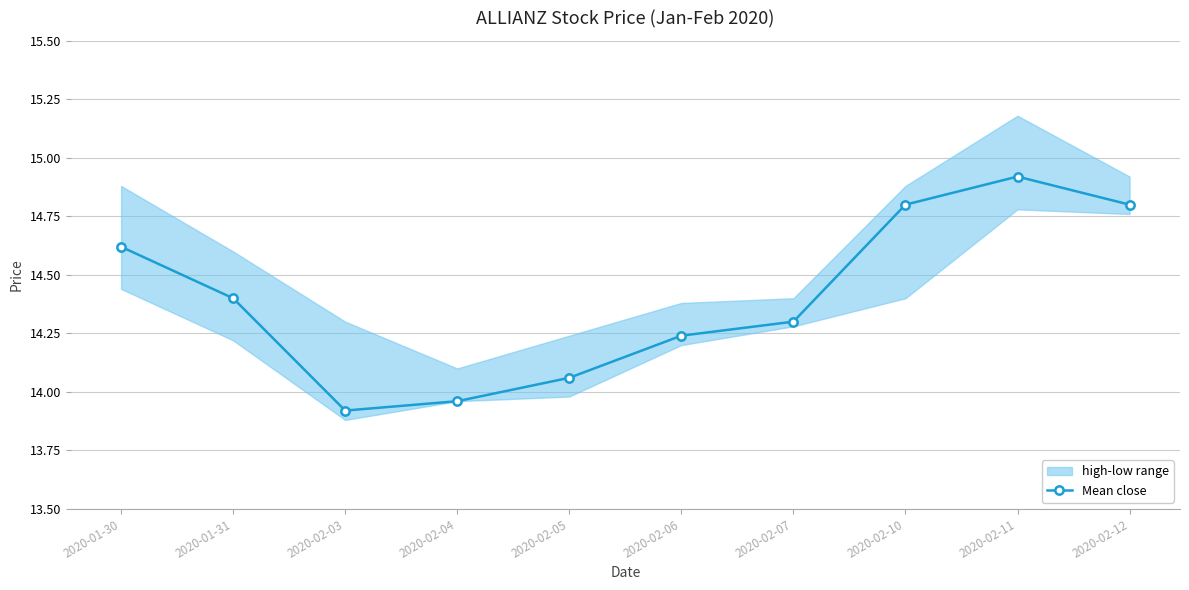

How many values in the Mean close series exceed 14?

8